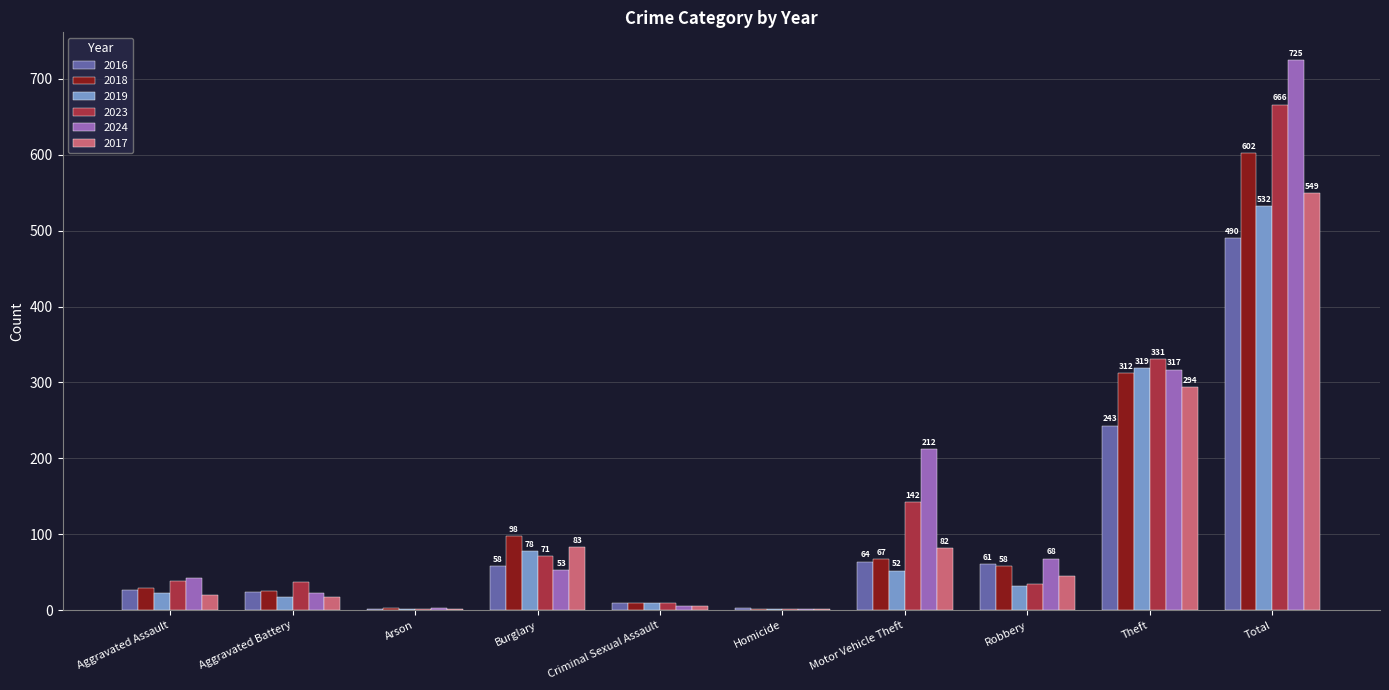

Where is 2017 nearest to the value 275?

Theft